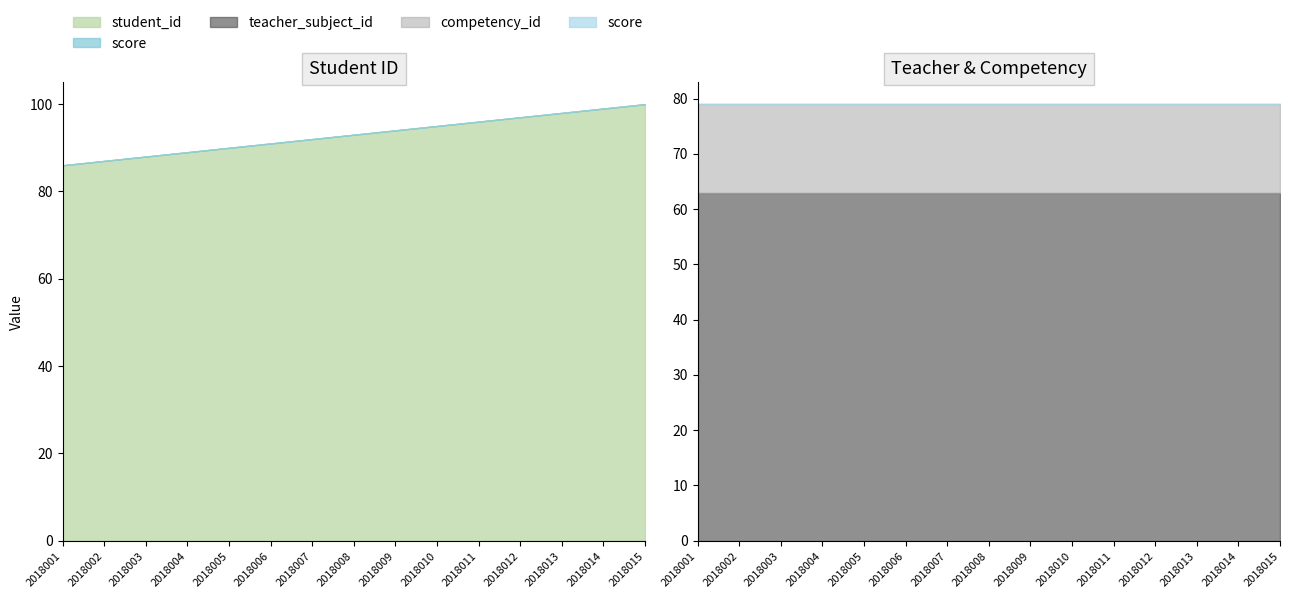

What is the average value of the competency_id series?

16